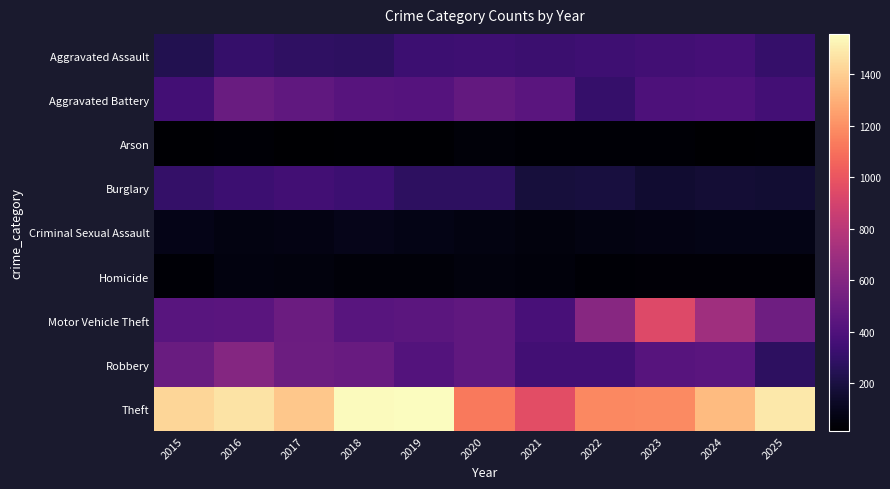

Which label corresponds to the largest value in the chart?

2019